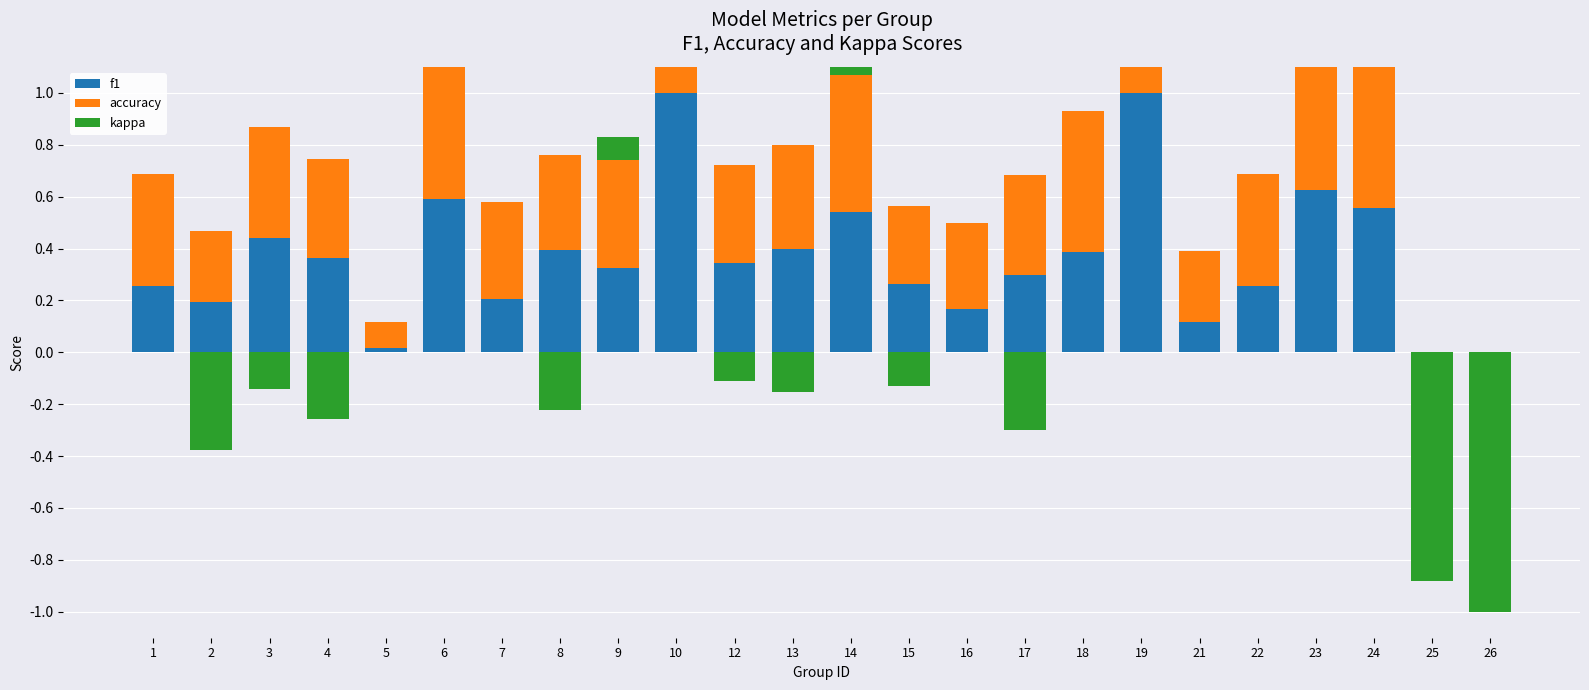

Between 21 and 24, which series saw the biggest shift?

f1